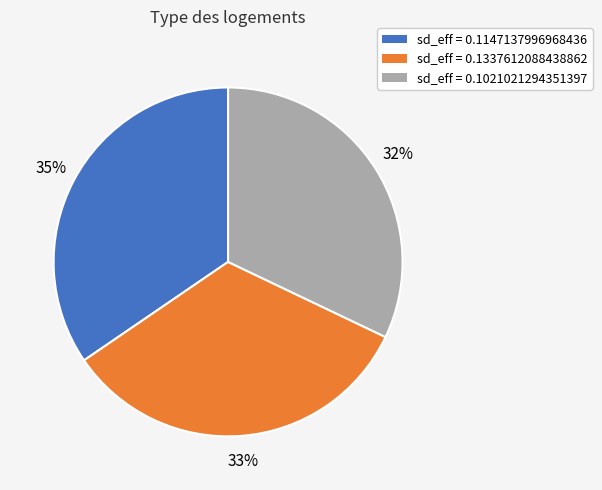

How many slices are in this pie chart?

3